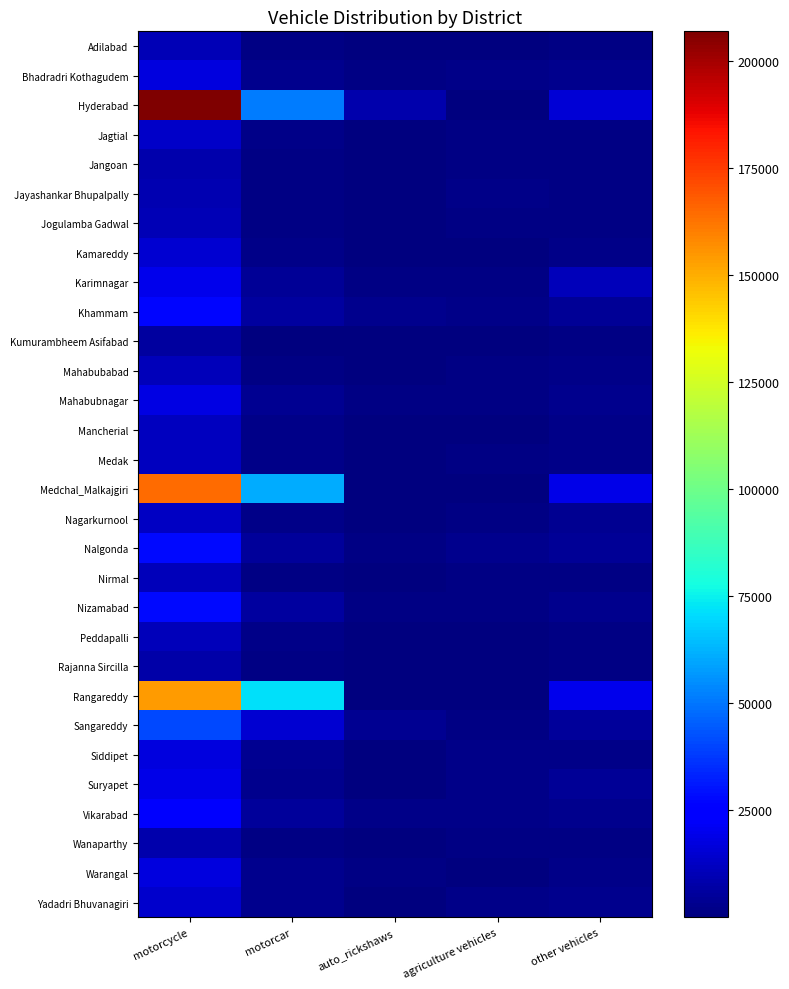

What is the total value across all series at motorcar?

268141